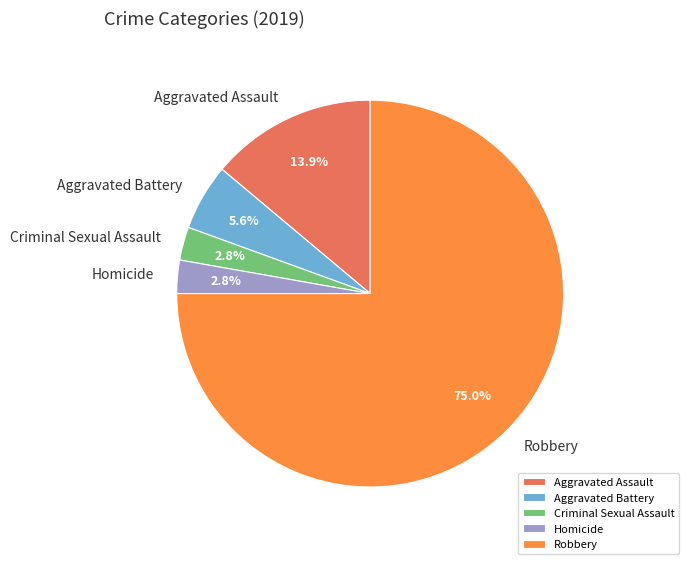

Count the number of slices in the pie.

5